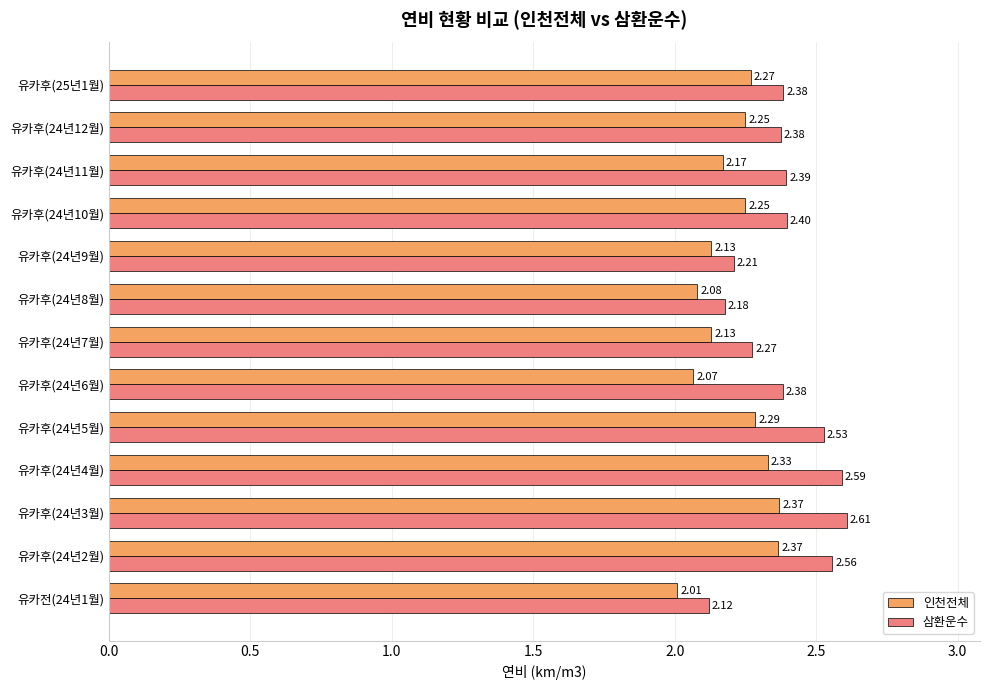

List the series in order of their overall mean, lowest first.

인천전체, 삼환운수